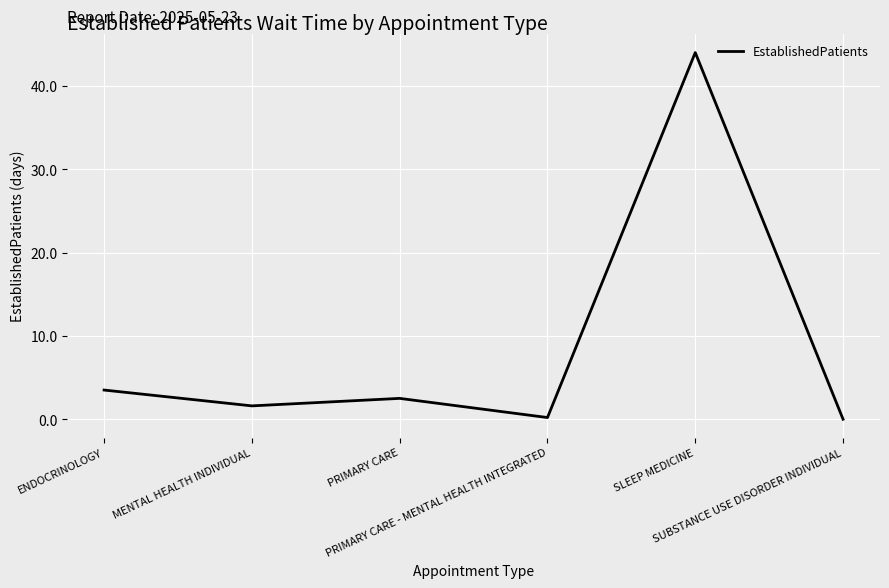

True or false: the data shows 0.0 at SUBSTANCE USE DISORDER INDIVIDUAL.

True